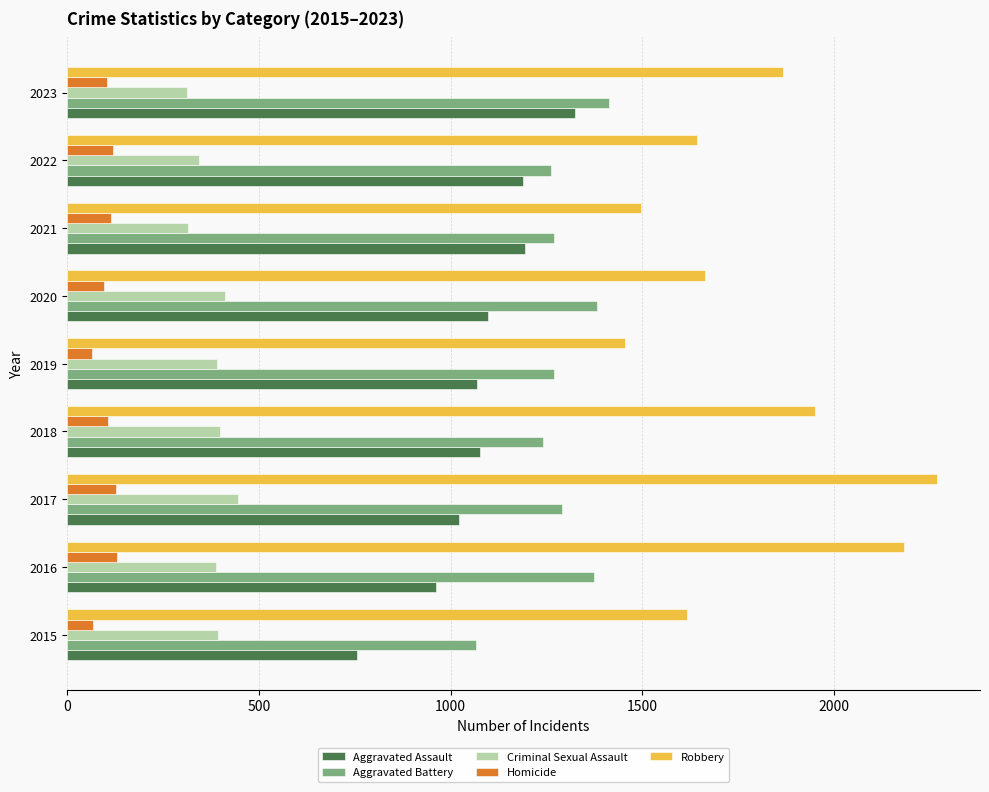

What is the approximate value of Robbery at 2020?

1664